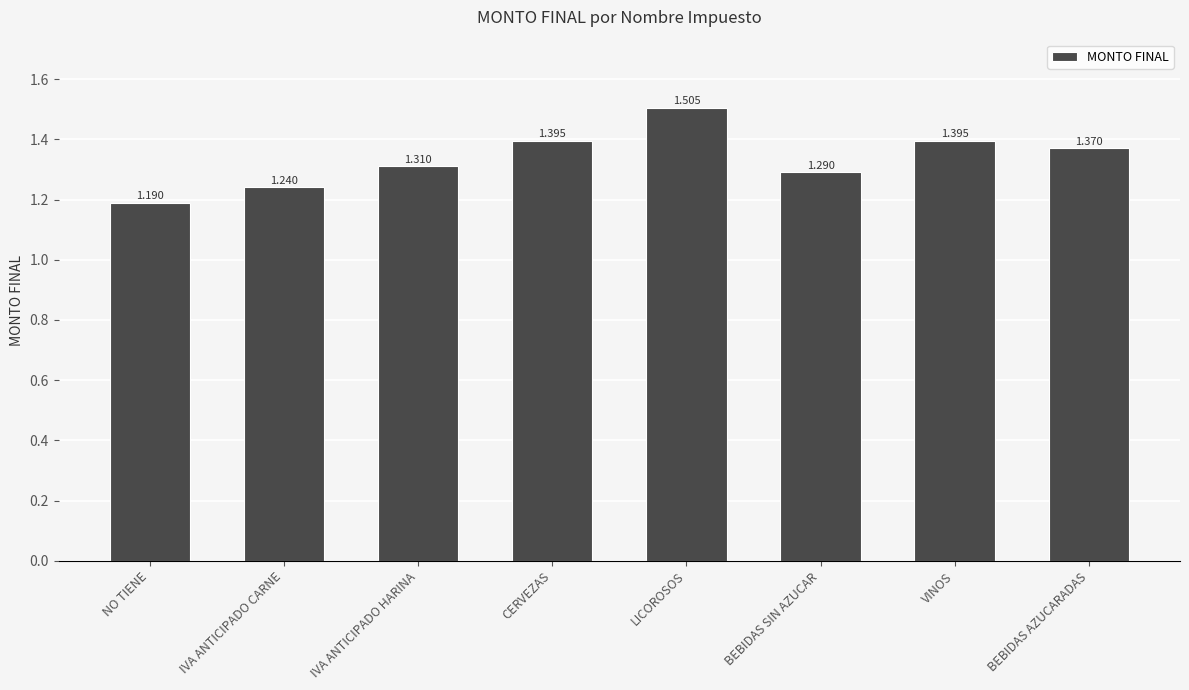

What is the label of the 4th bar from the left?

CERVEZAS